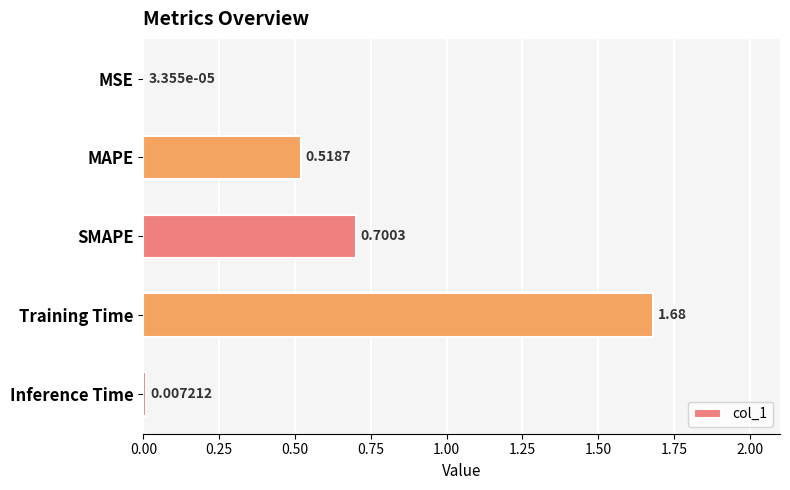

Which label corresponds to the largest value in the chart?

Training Time